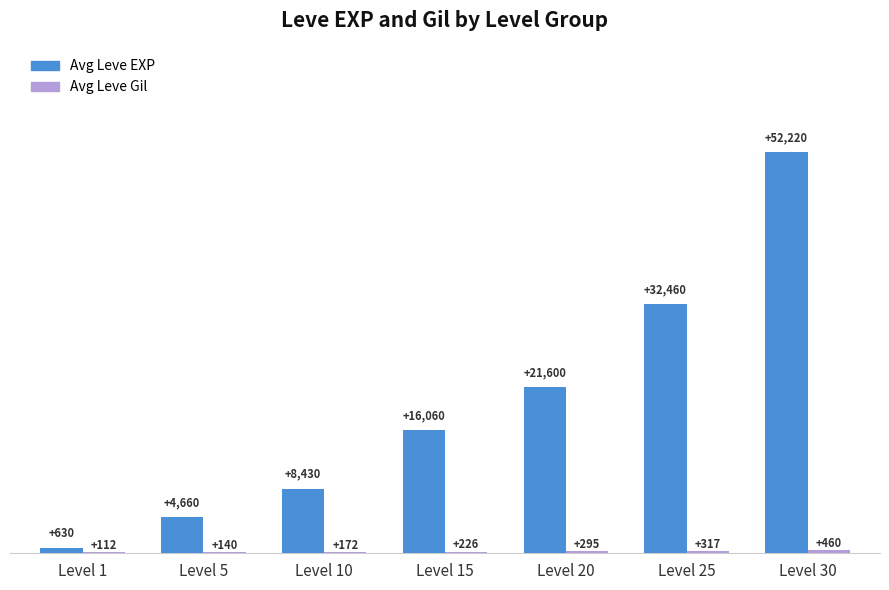

What is the sum of all Avg Leve EXP values?

136060